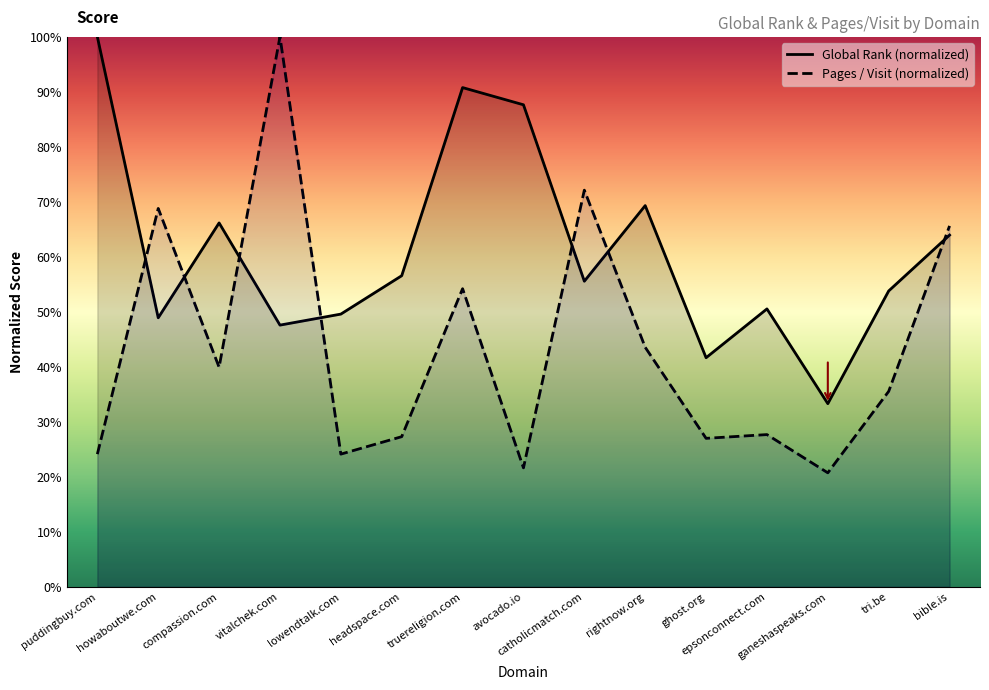

Is the value of Pages / Visit (normalized) at bible.is greater than the value of Global Rank (normalized) at headspace.com?

Yes